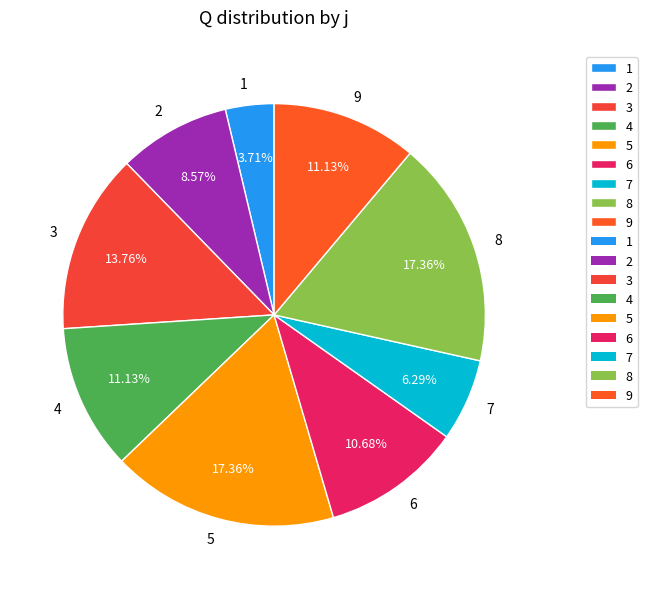

How many slices are in this pie chart?

9